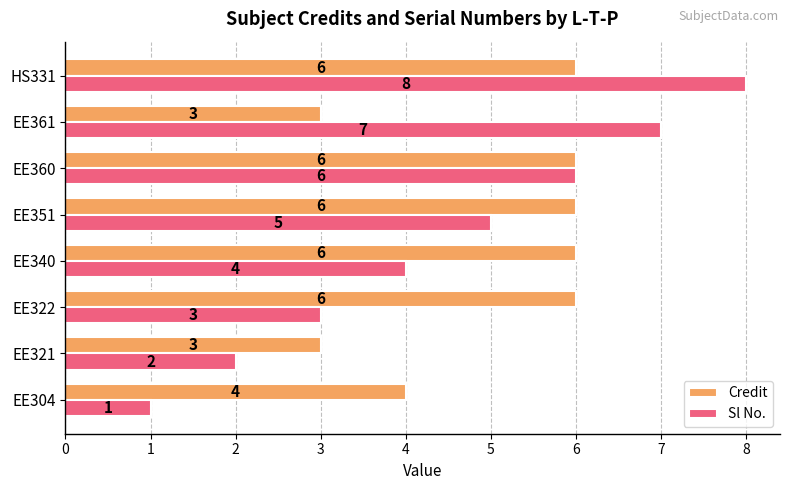

Rank the series at HS331 from highest to lowest value.

Sl No., Credit